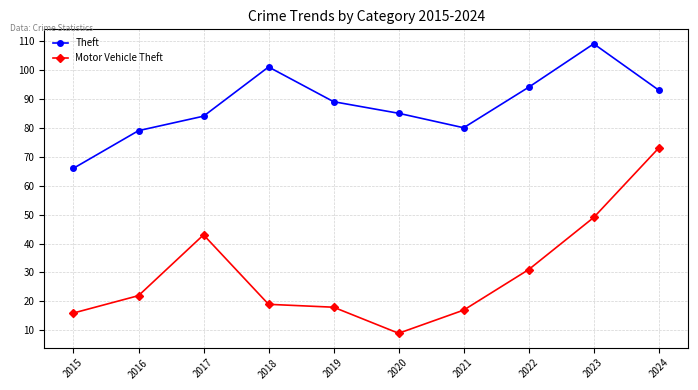

True or false: Motor Vehicle Theft and Theft cross at least once.

False